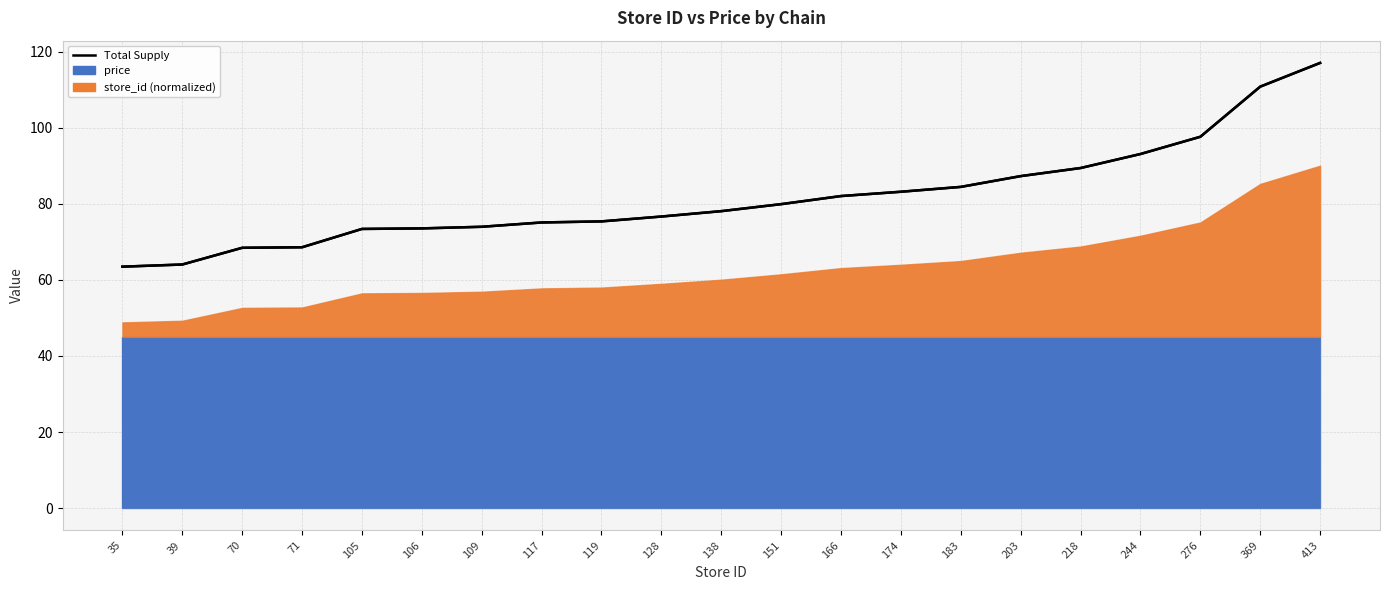

Does the chart display data point markers on the line(s)?

No